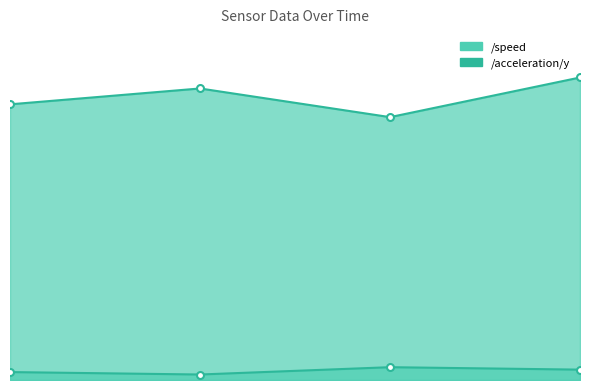

Where is the first local minimum for /acceleration/y?

1609459201